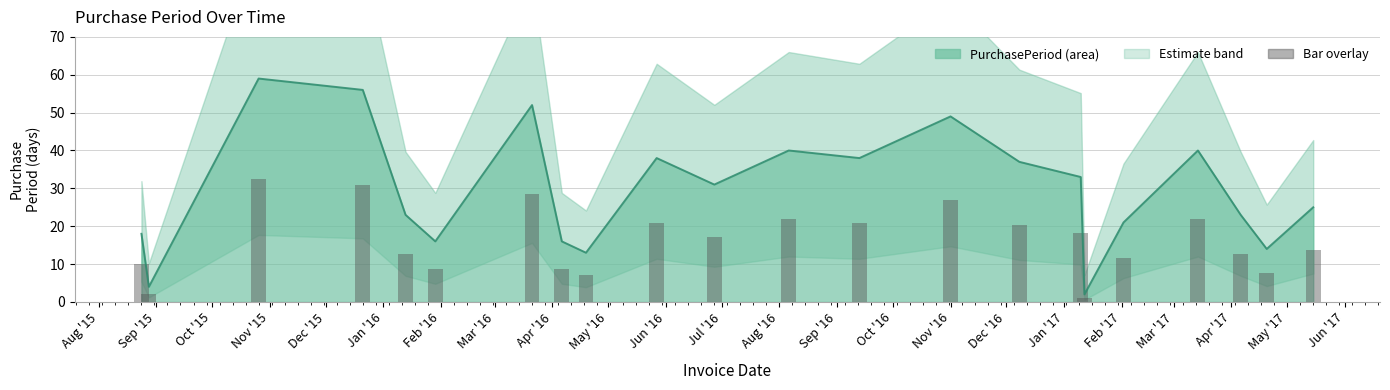

What is the difference between the maximum and minimum values?

57